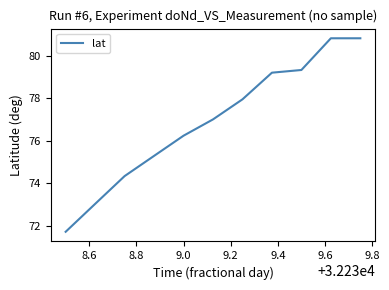

What is the difference between the maximum and minimum values?

9.1